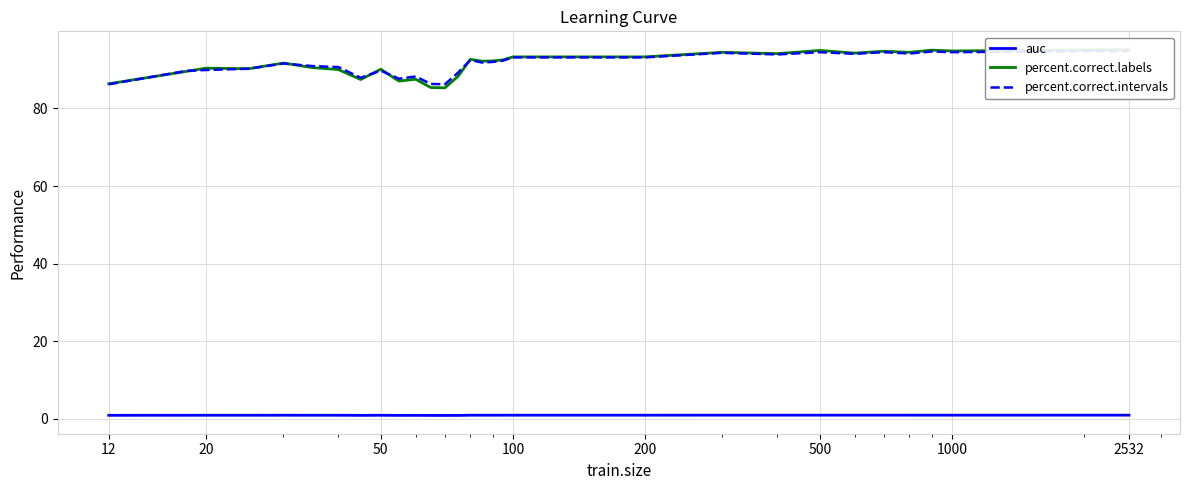

Is the value of auc at 10 greater than the value of percent.correct.labels at 25?

No